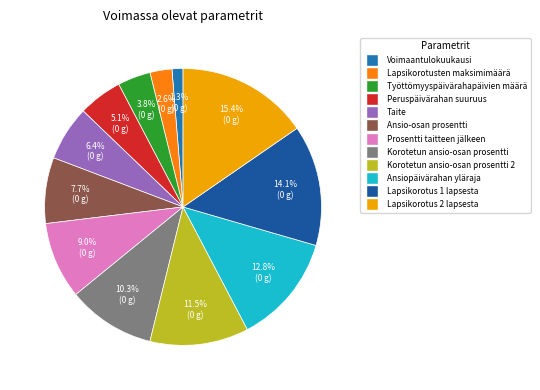

Which category has the smallest portion of the pie?

Voimaantulokuukausi